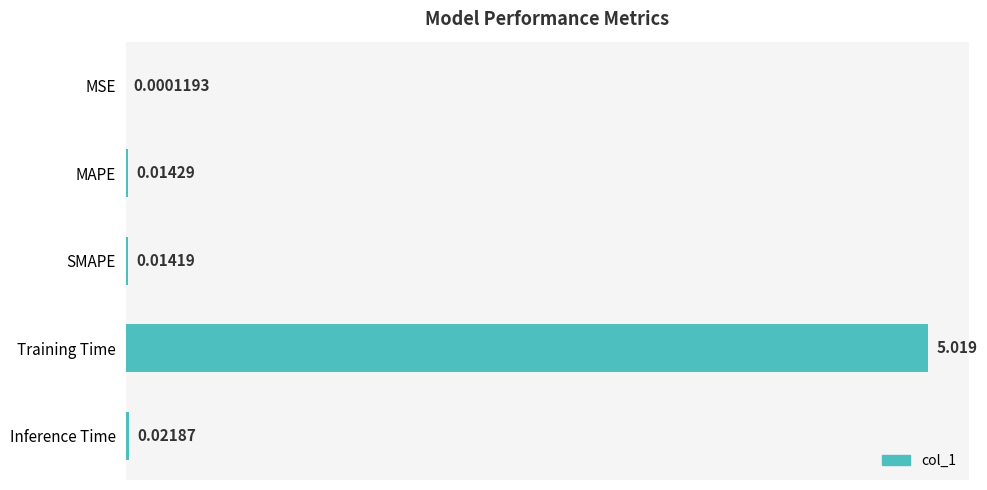

Between Inference Time and MSE, which is larger?

Inference Time